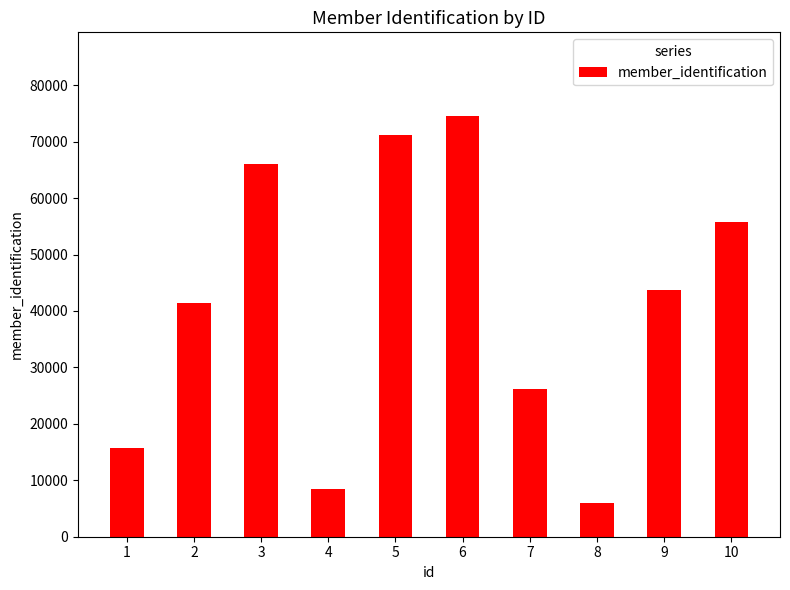

What is the maximum value shown in the chart?

74480